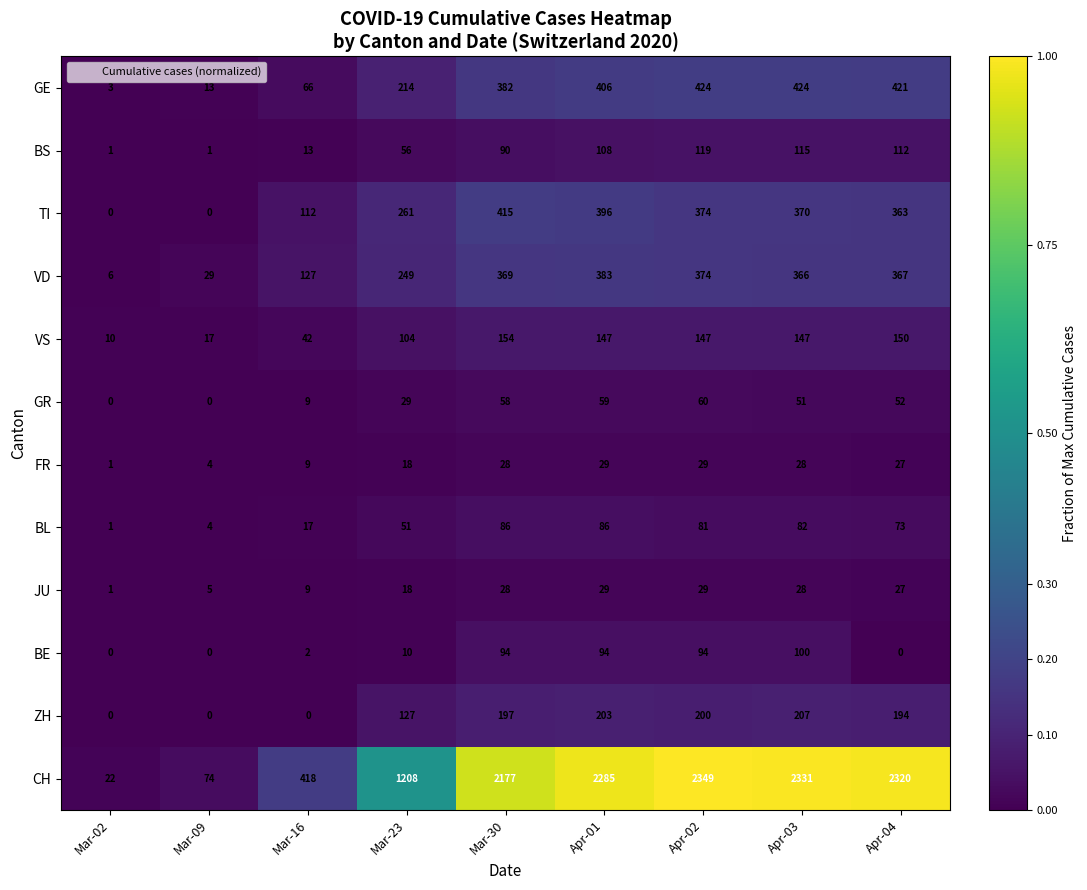

What is the difference between the second highest and second lowest values in the FR series?

25